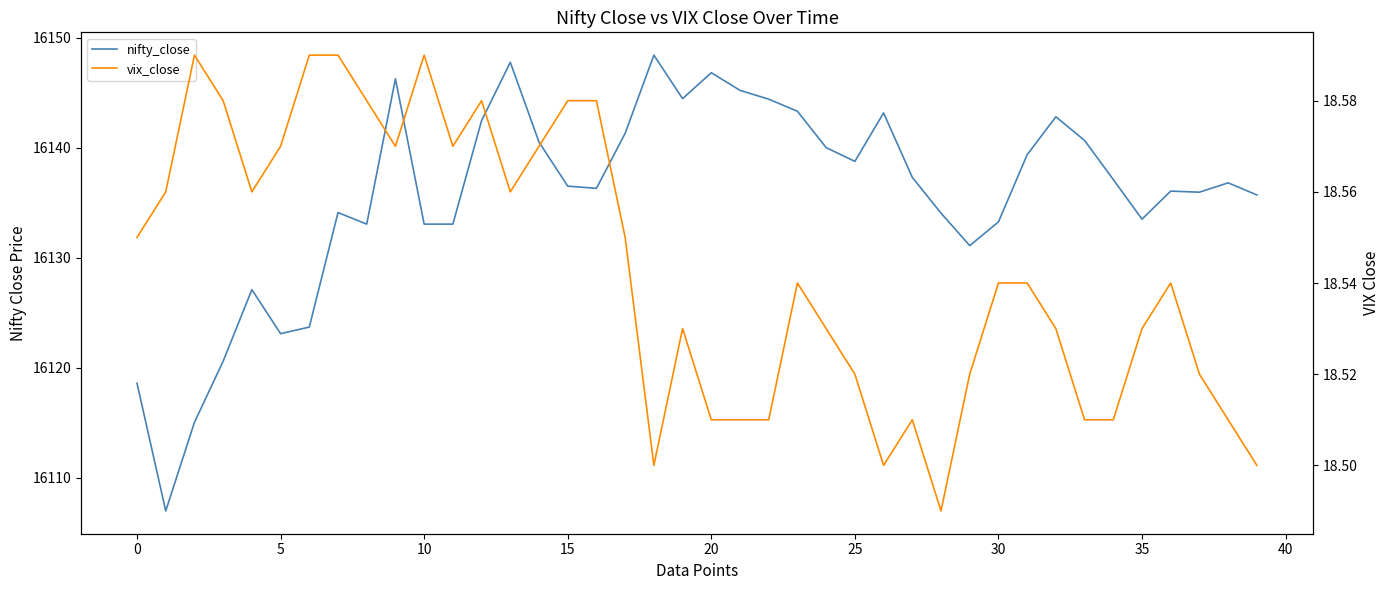

What are all the series names shown in the legend?

nifty_close, vix_close